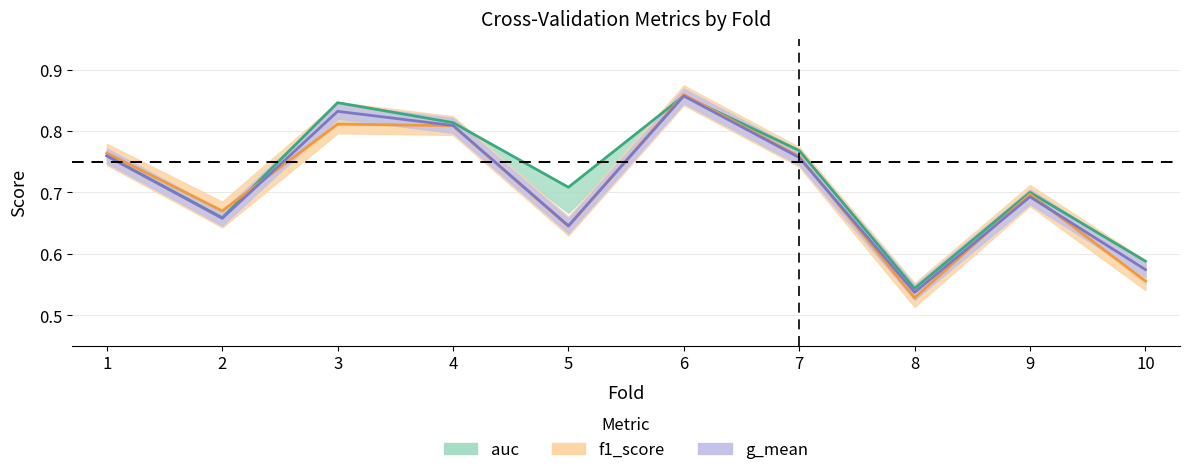

At which category does accuracy reach its first local valley?

2